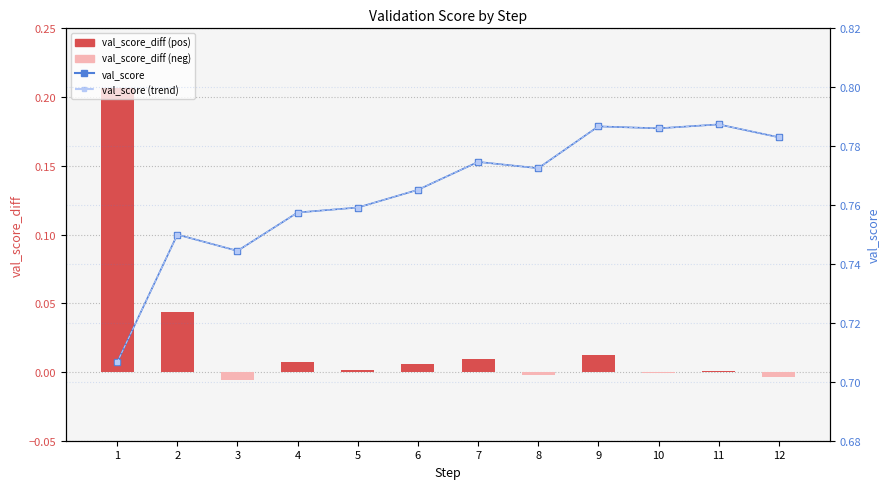

List the labels in order of val_score (trend) value, largest first.

11, 9, 10, 12, 7, 8, 6, 5, 4, 2, 3, 1